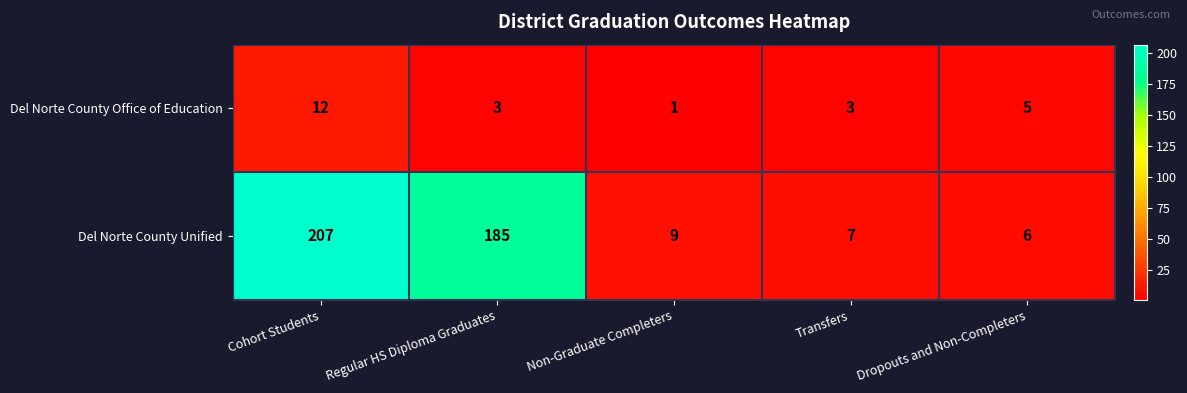

Which series has the largest total across all categories?

Del Norte County Unified